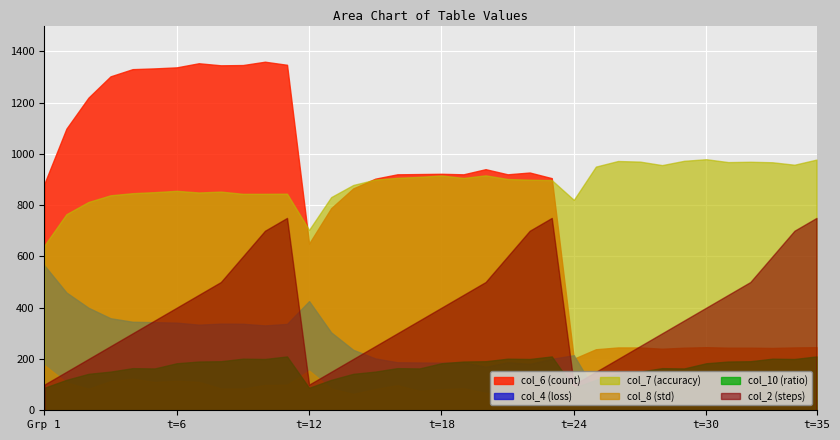

True or false: col_4 and col_10 intersect in this chart.

True